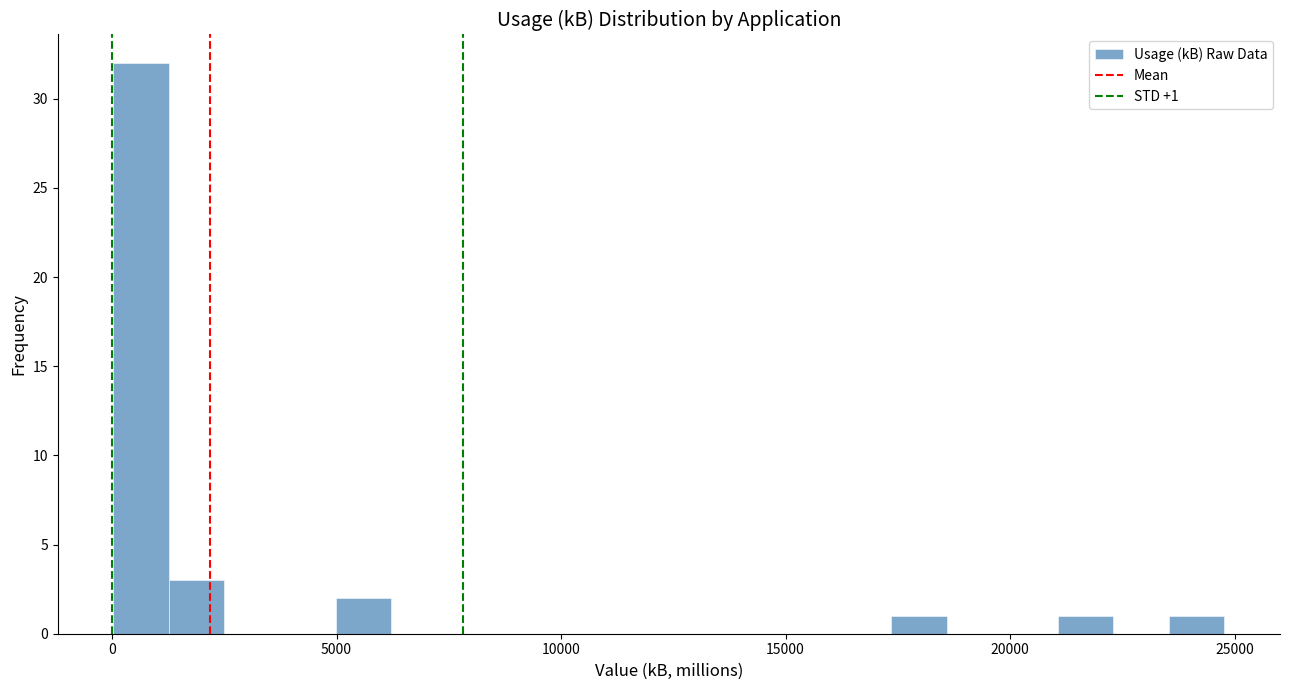

Around what value on the x-axis is the tallest bar? Give the approximate position of its centre, as read against the axis.

500